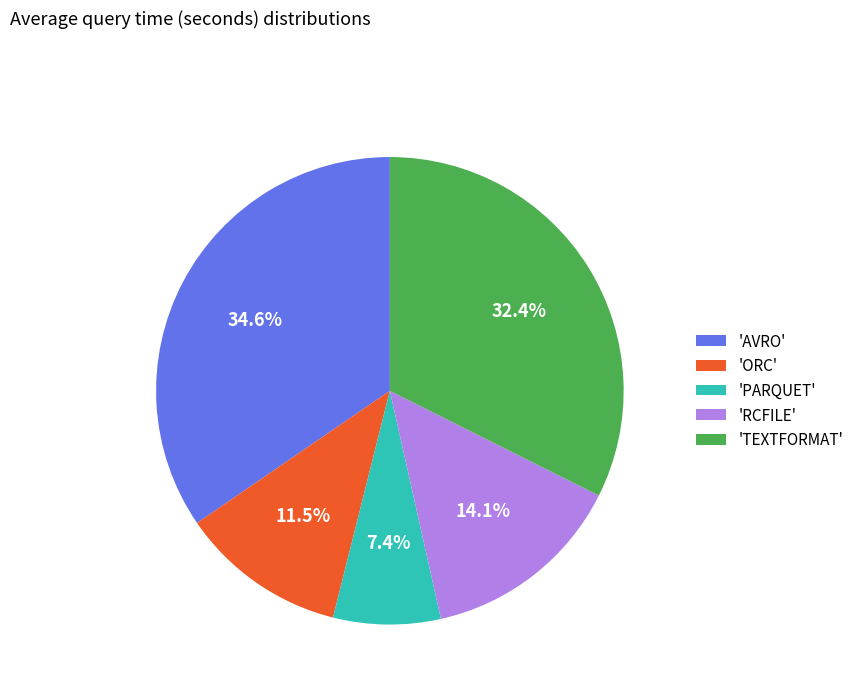

Does 'ORC' account for over 50% of the chart?

No